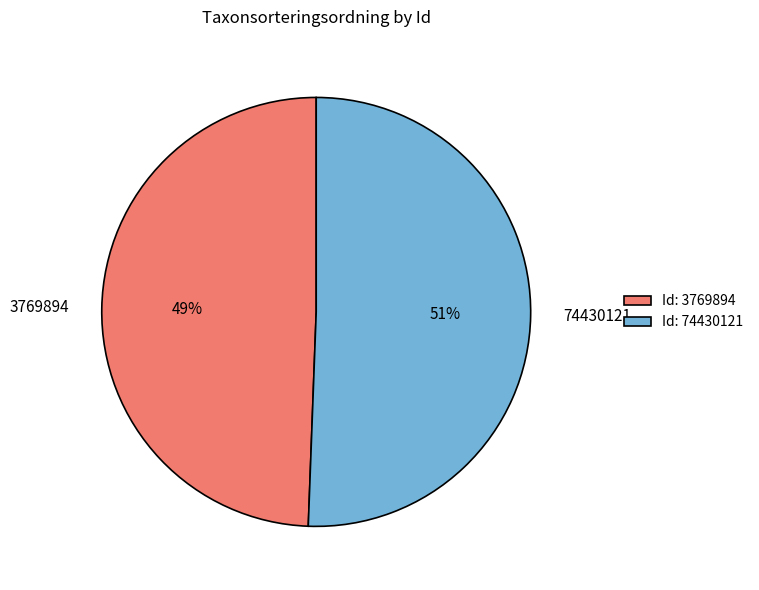

To the nearest percent, what portion does 74430121 represent?

51%